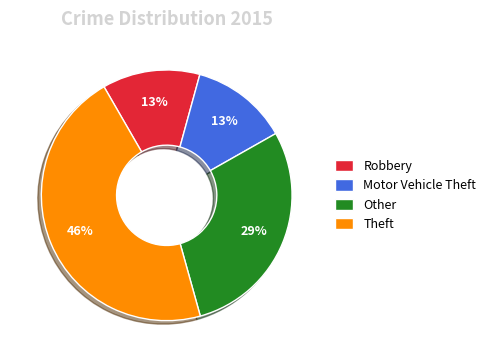

How many slices are in this pie chart?

4